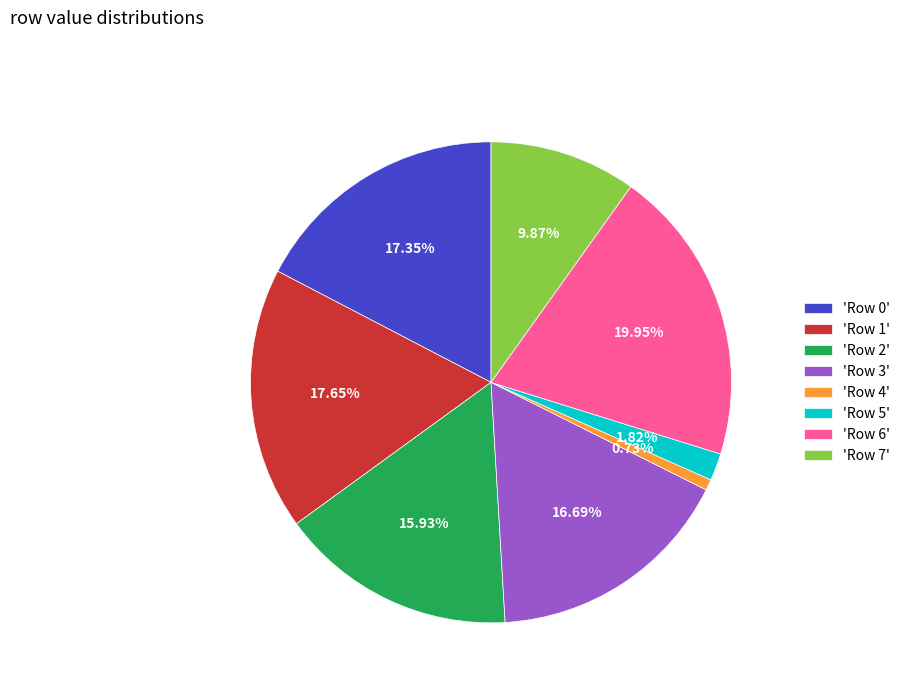

Is 'Row 5' the majority of the pie?

No